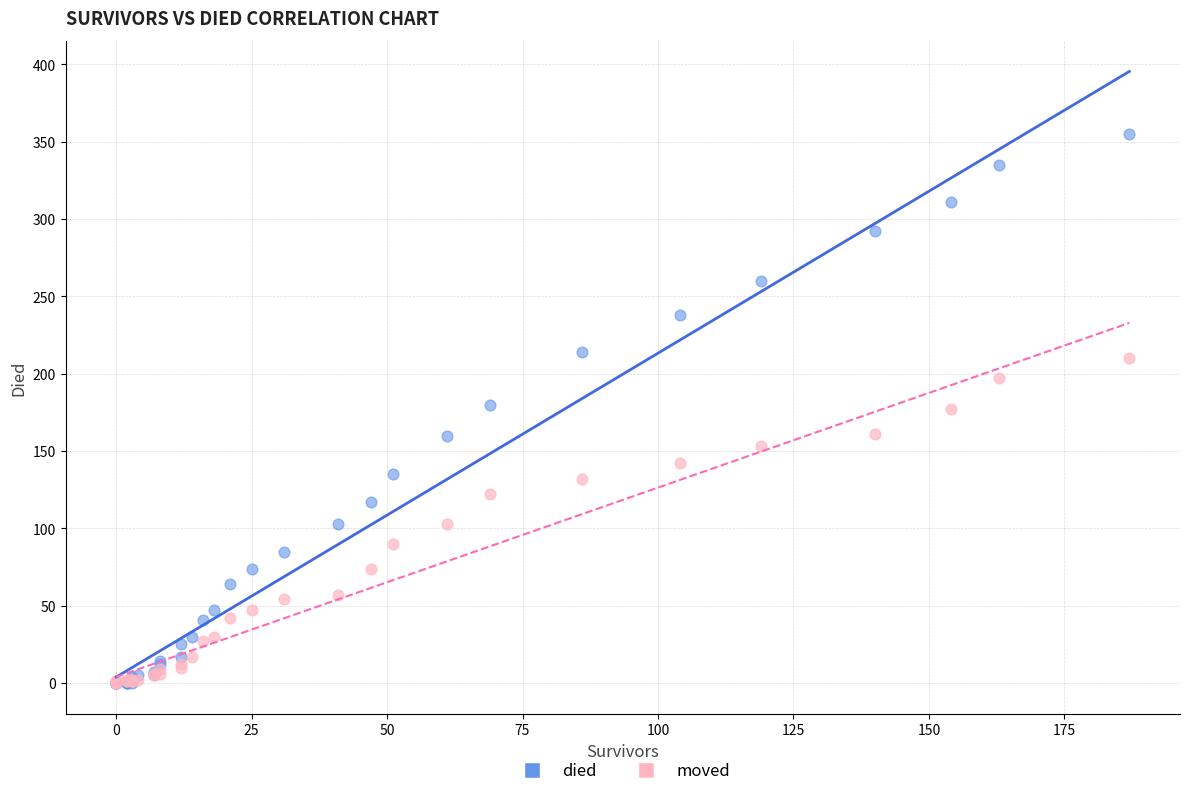

What are all the series names shown in the legend?

died, moved